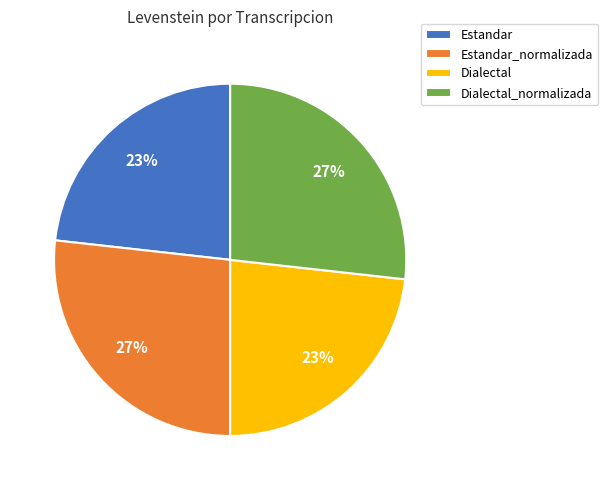

Is there any slice that represents more than half of the pie?

No